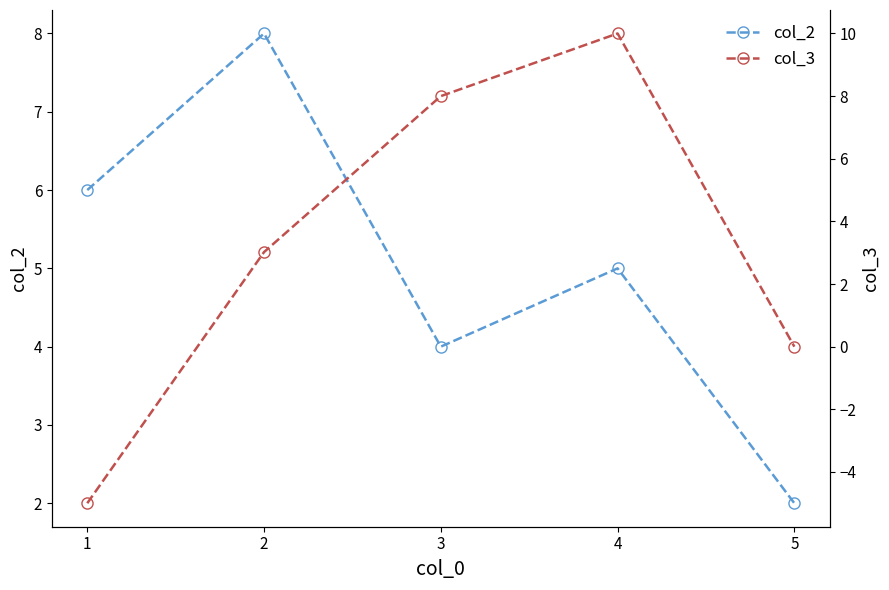

Reading left to right, list all the values displayed in this chart.

col_2: 1=6.0	2=8.0	3=4.0	4=5.0	5=2.0
col_3: 1=-5.0	2=3.0	3=8.0	4=10.0	5=0.0